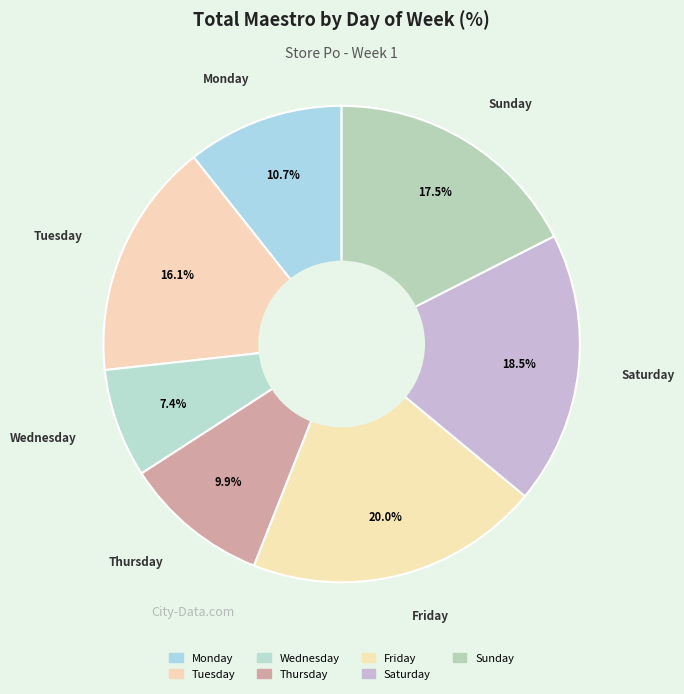

How much of the chart is everything except Tuesday?

83.9%